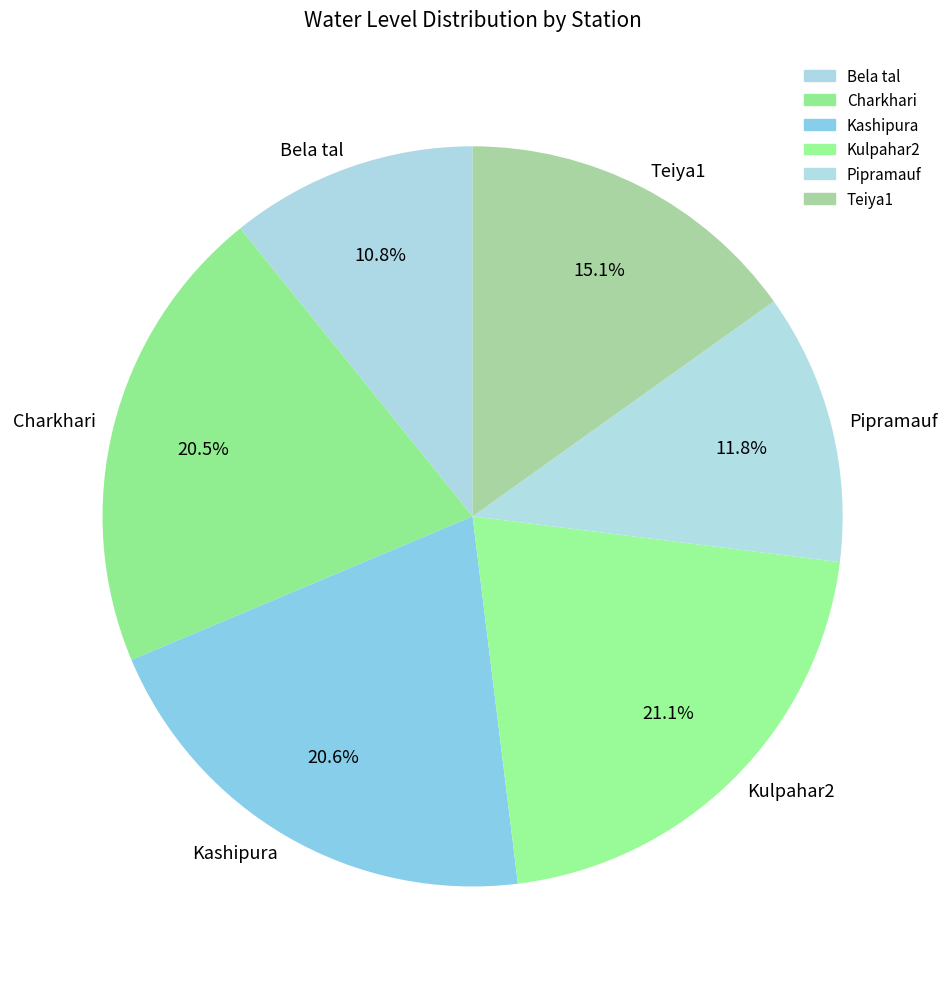

Is Charkhari the majority of the pie?

No